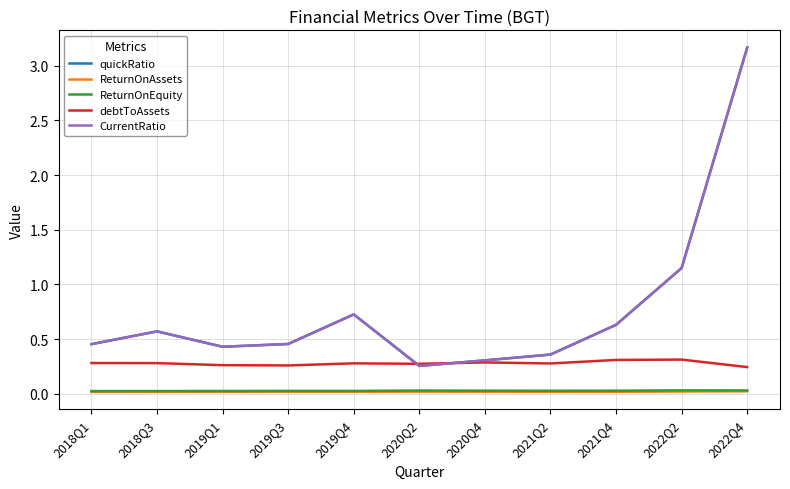

Rank the series at 2020Q4 from lowest to highest value.

ReturnOnAssets, ReturnOnEquity, debtToAssets, quickRatio, CurrentRatio